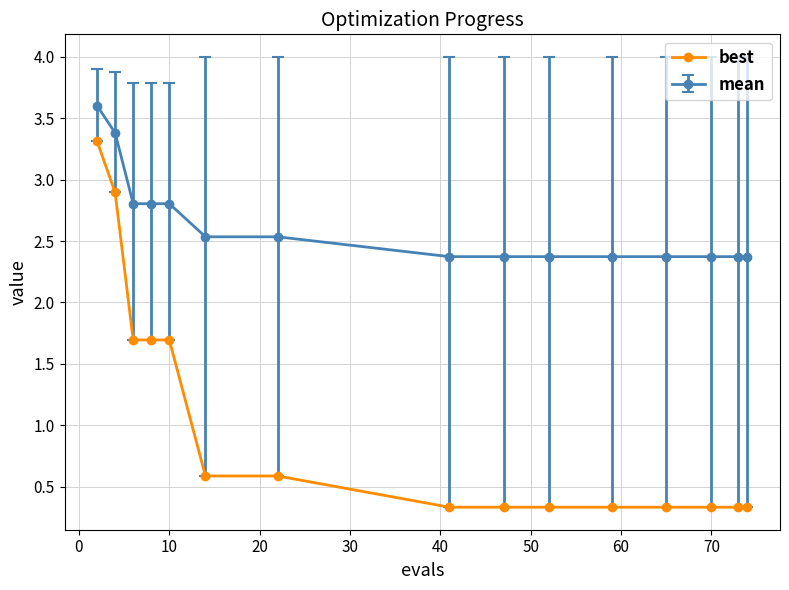

What is the minimum value for best?

0.3